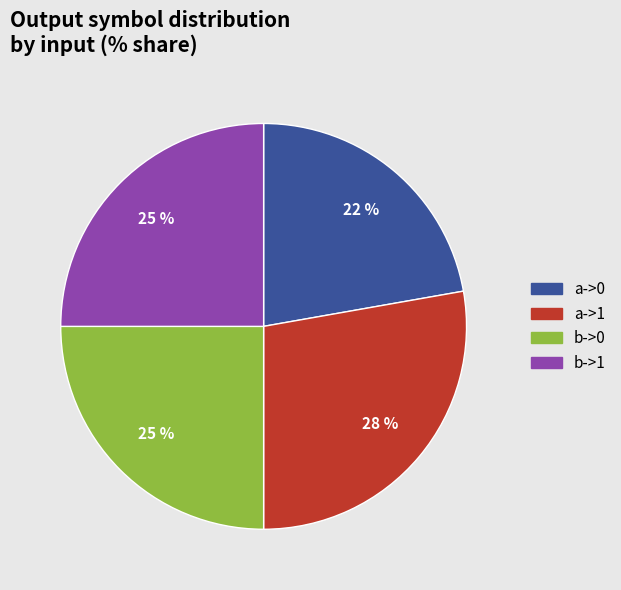

Approximately how many times larger is the value at b->1 compared to a->1?

0.9